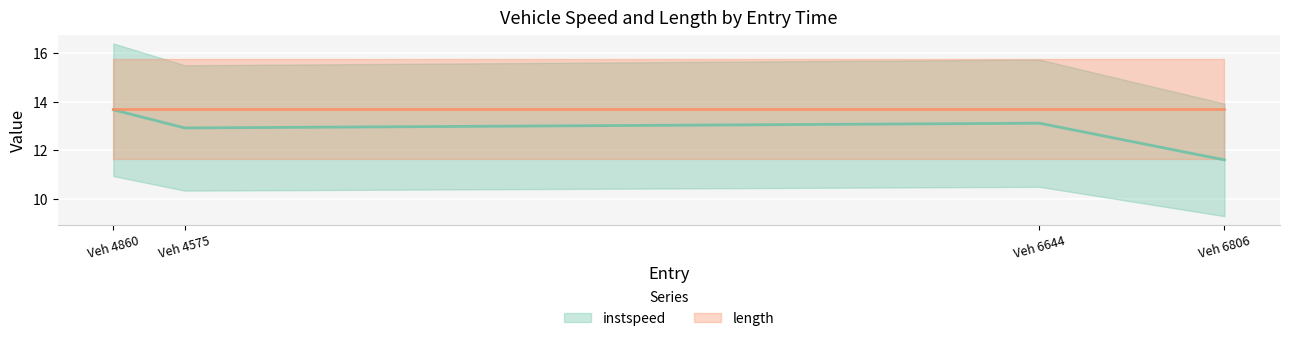

Reading left to right, extract all data points from this chart.

13.7	12.9	13.1	11.6